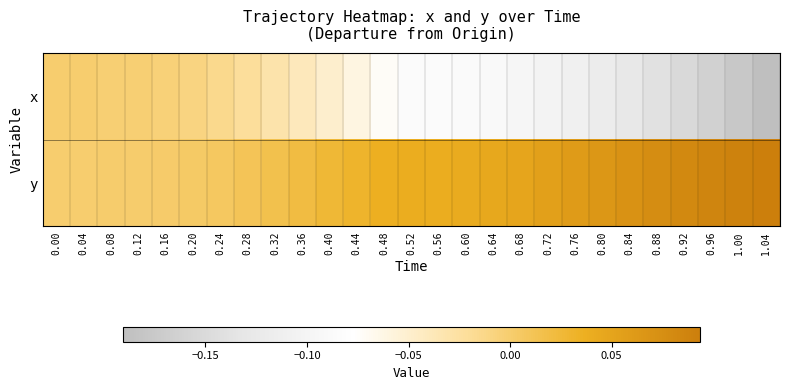

At how many categories does at least one series exceed 0?

25